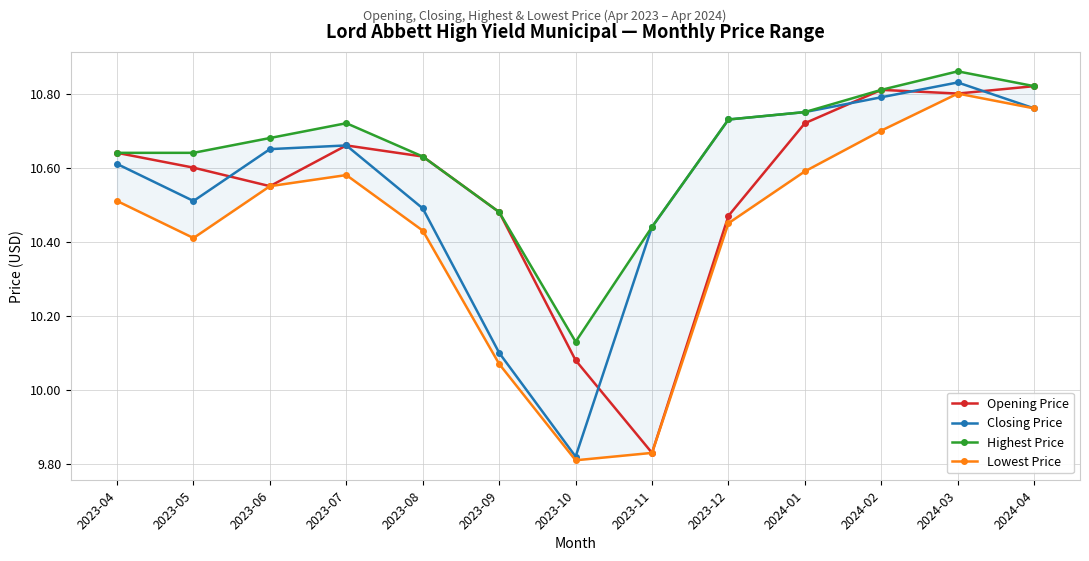

Rank the series by their maximum value, from lowest to highest.

Lowest Price, Opening Price, Closing Price, Highest Price